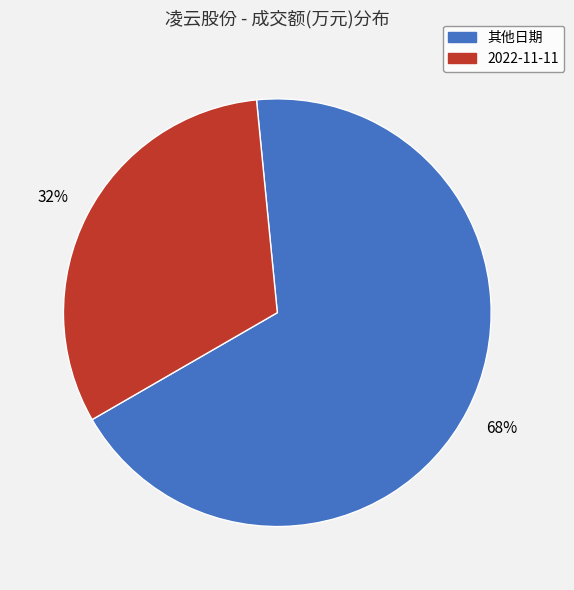

Which slice is the smallest?

2022-11-11